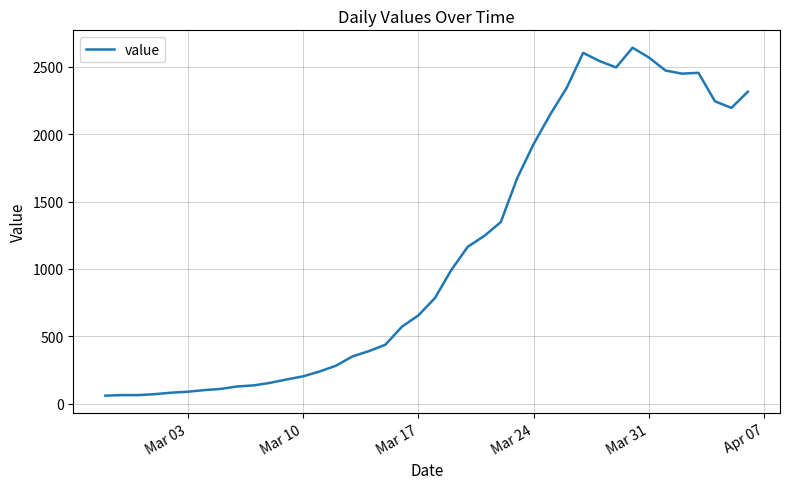

What is the smallest value displayed?

61